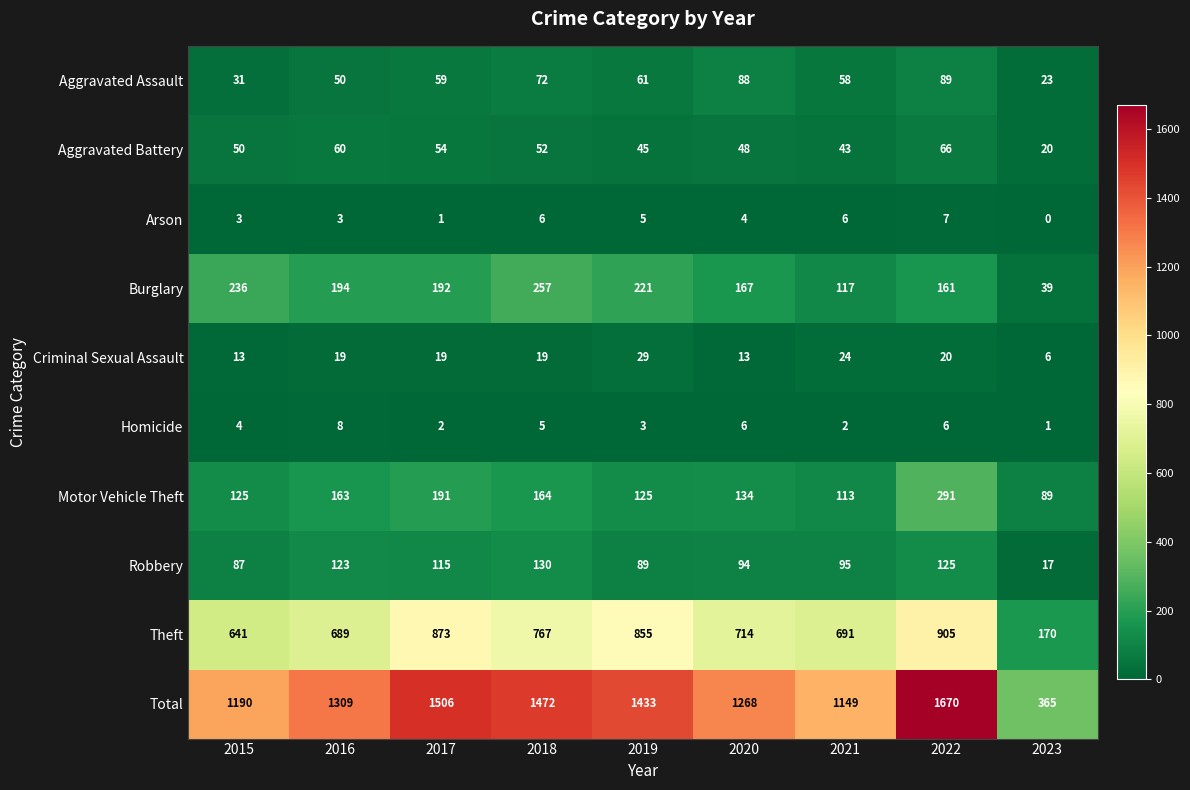

Which category has the highest value across all series?

2022